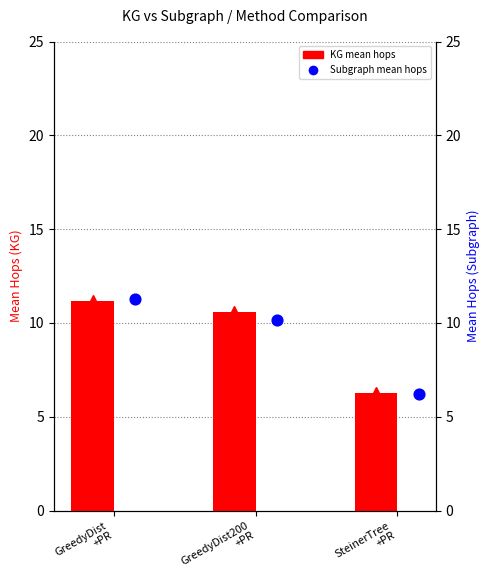

Is the value of Subgraph mean hops at GreedyDist
+PR greater than the value of KG mean hops at SteinerTree
+PR?

Yes